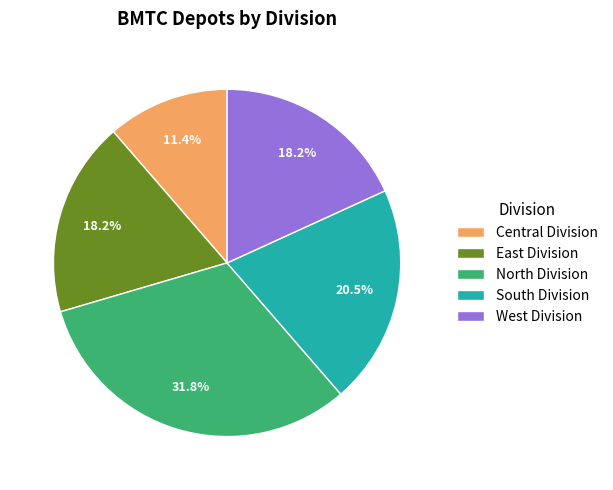

Does North Division represent more than half of the total?

No